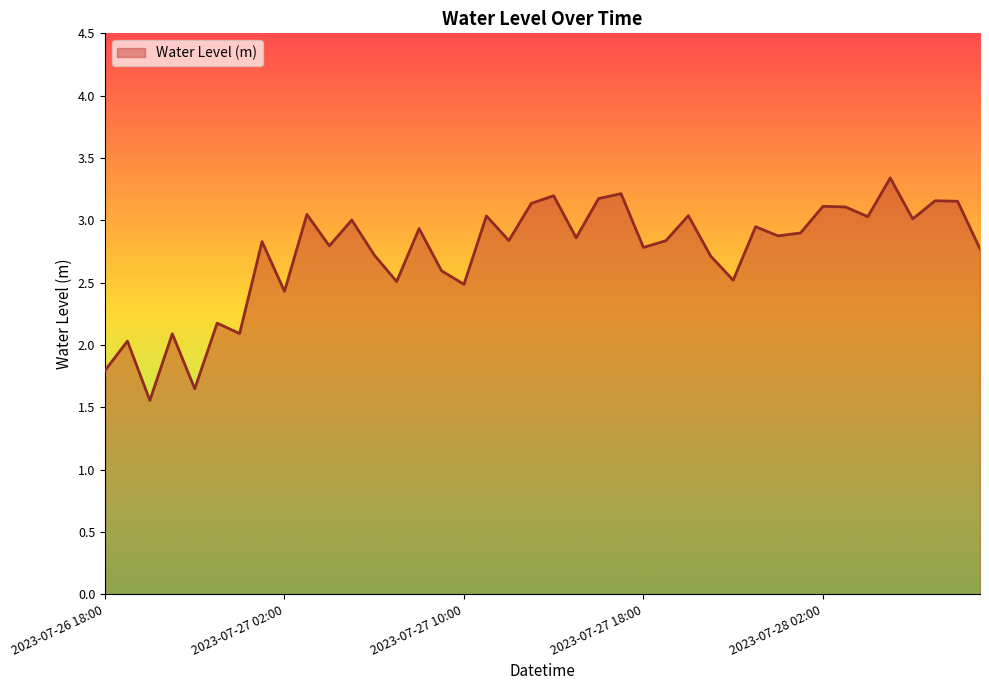

What is the greatest value displayed?

3.3